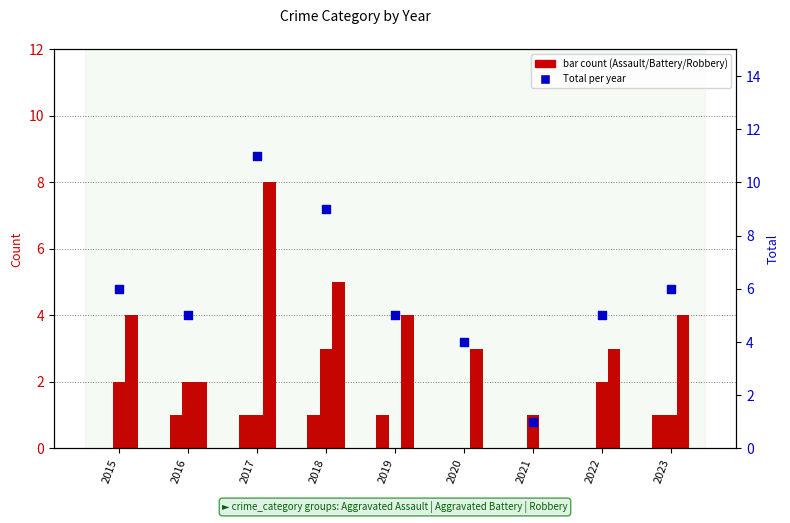

Which series reaches the minimum Y coordinate?

Aggravated Assault